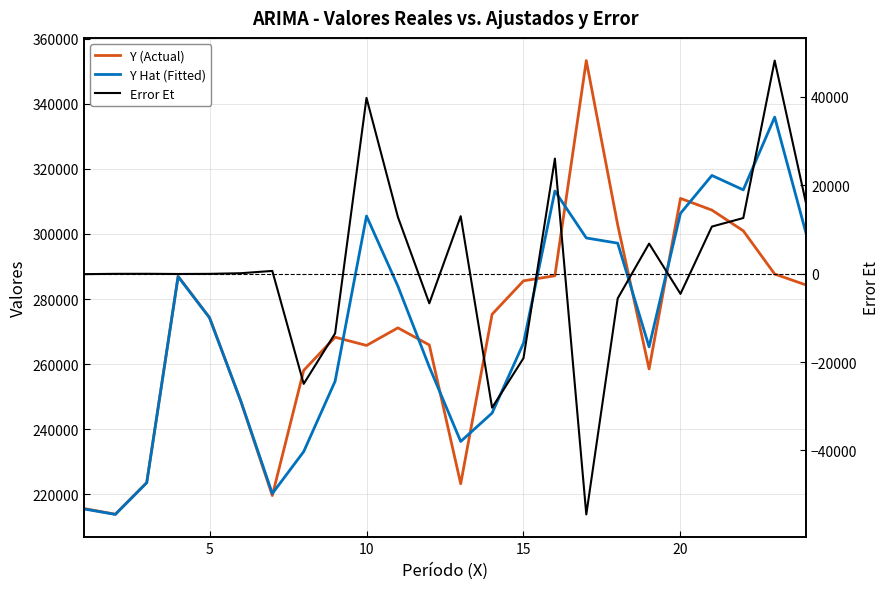

What is the average value of the Y Hat (Fitted) series?

271481.3